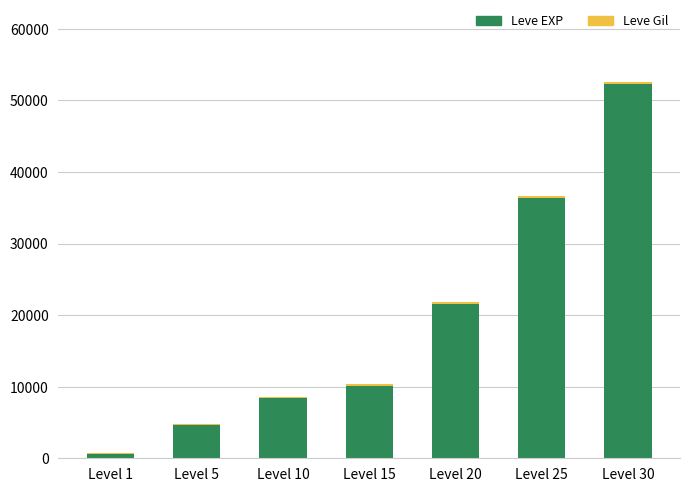

What is the highest value of the Leve EXP series?

52220